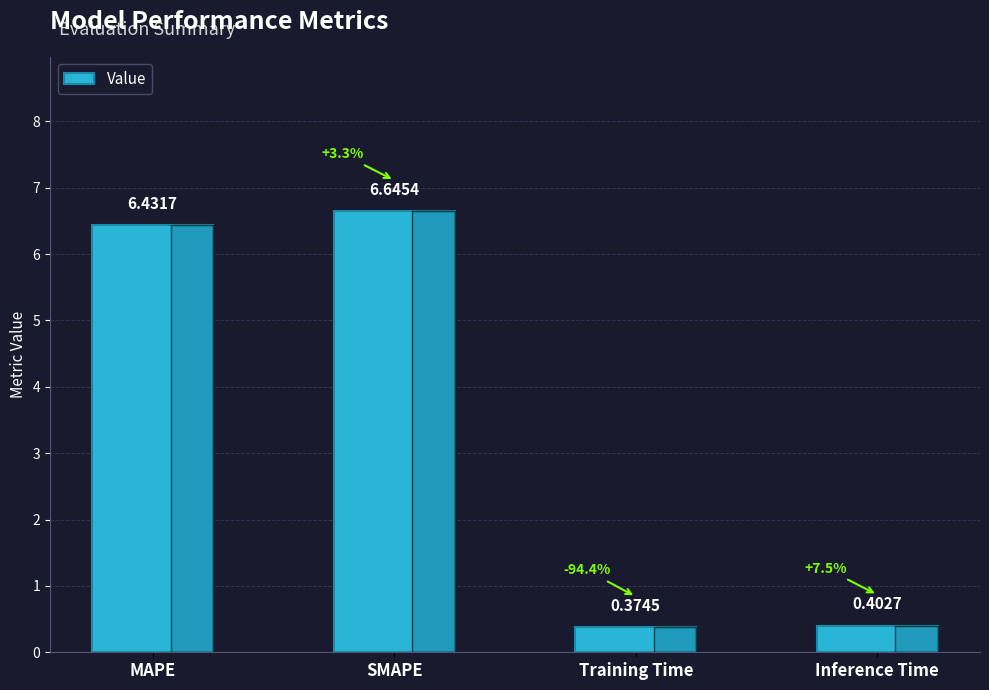

List the labels in order of value, smallest first.

Training Time, Inference Time, MAPE, SMAPE